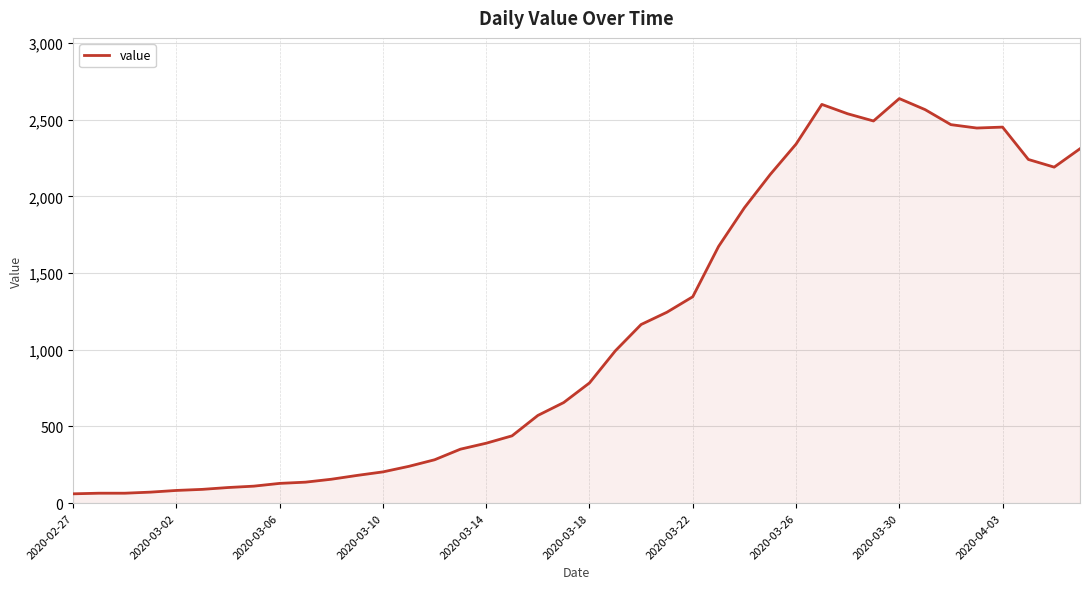

Does the chart display data point markers on the line(s)?

No